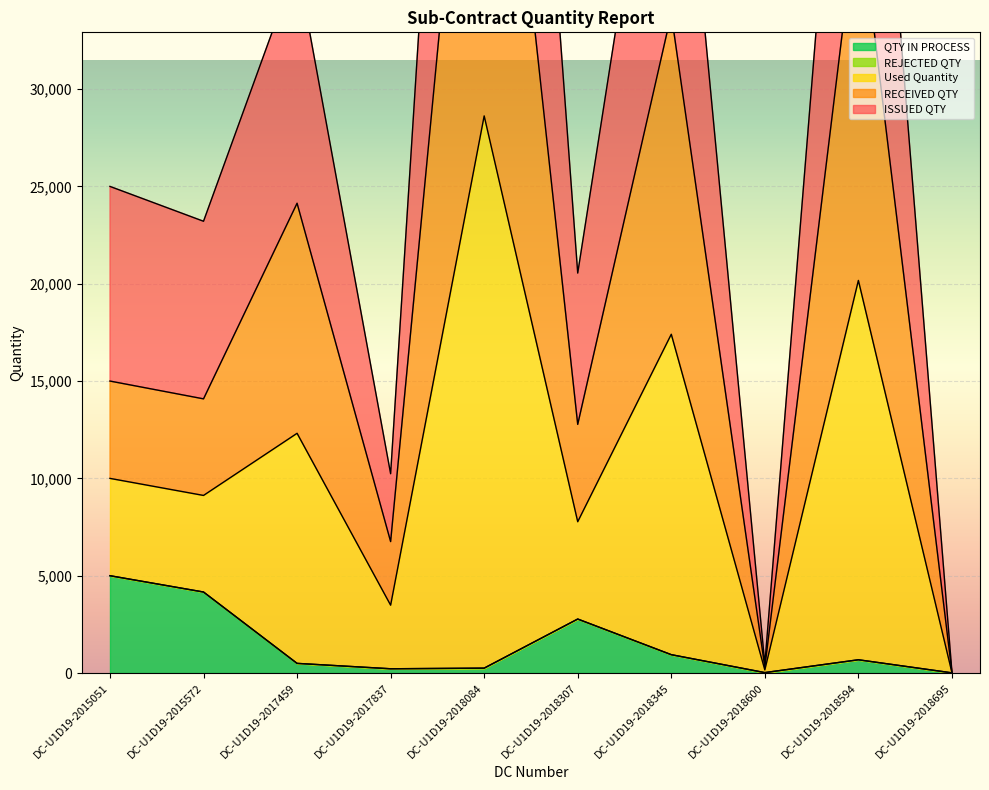

What is the value of the ISSUED QTY point at the 6th from the left?

7774